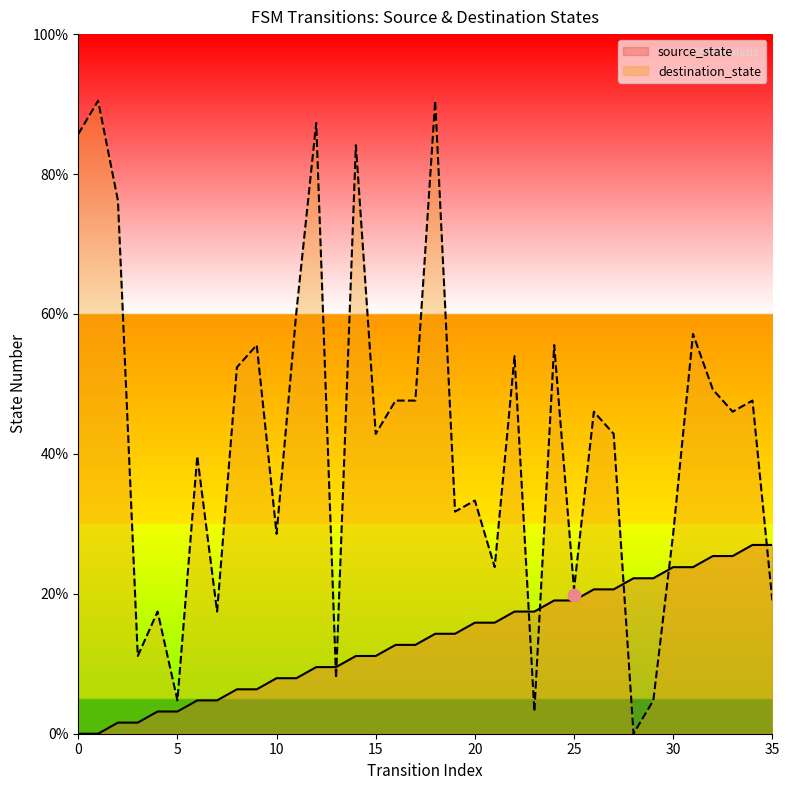

What are all the series names shown in the legend?

source_state, destination_state